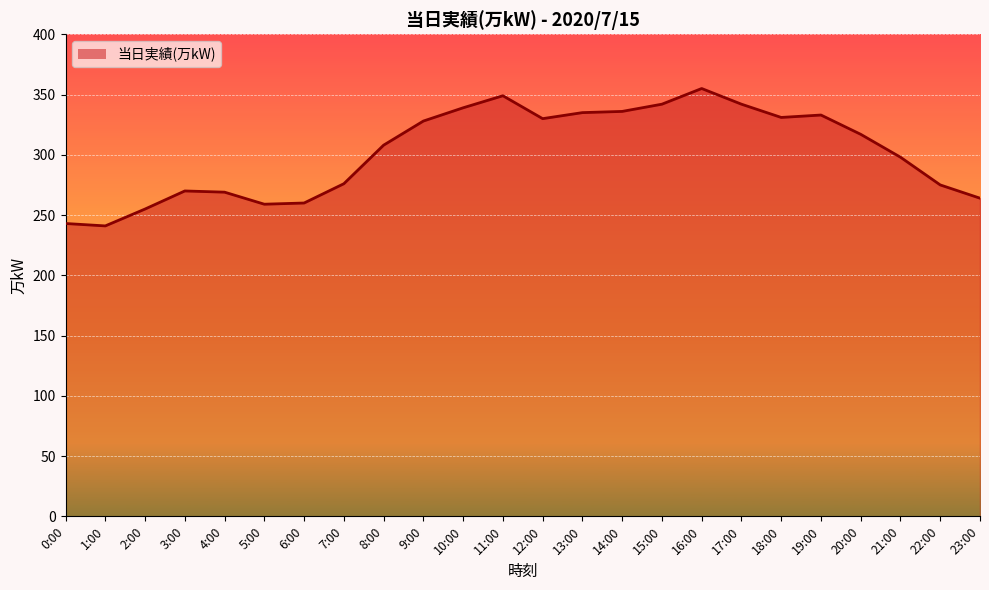

Where is the data nearest to the value 298?

21:00